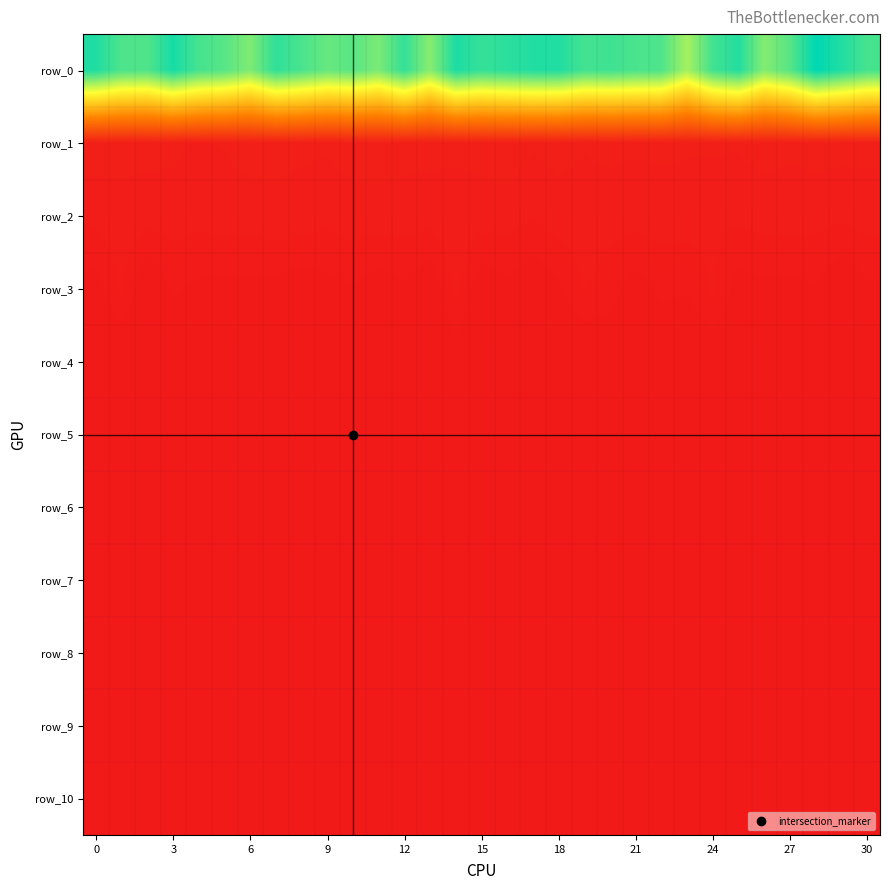

What is the average value of the row_10 series?

79.0